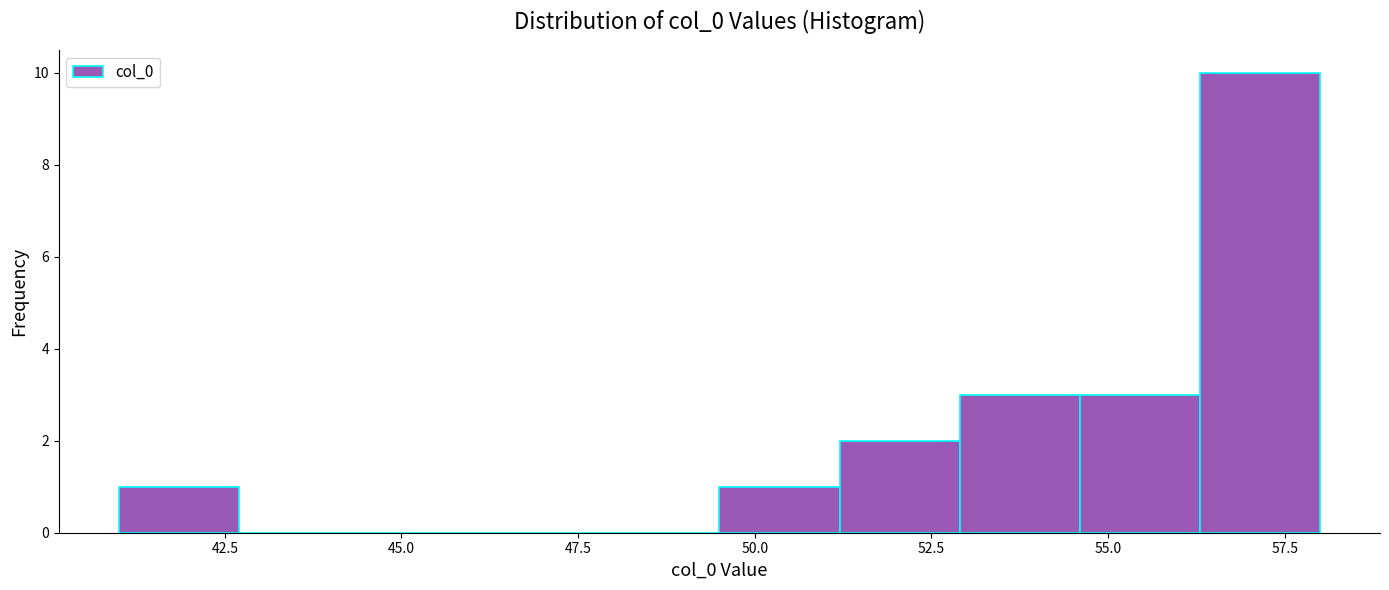

Read against the x-axis, roughly where is the centre of the tallest bar?

57.0